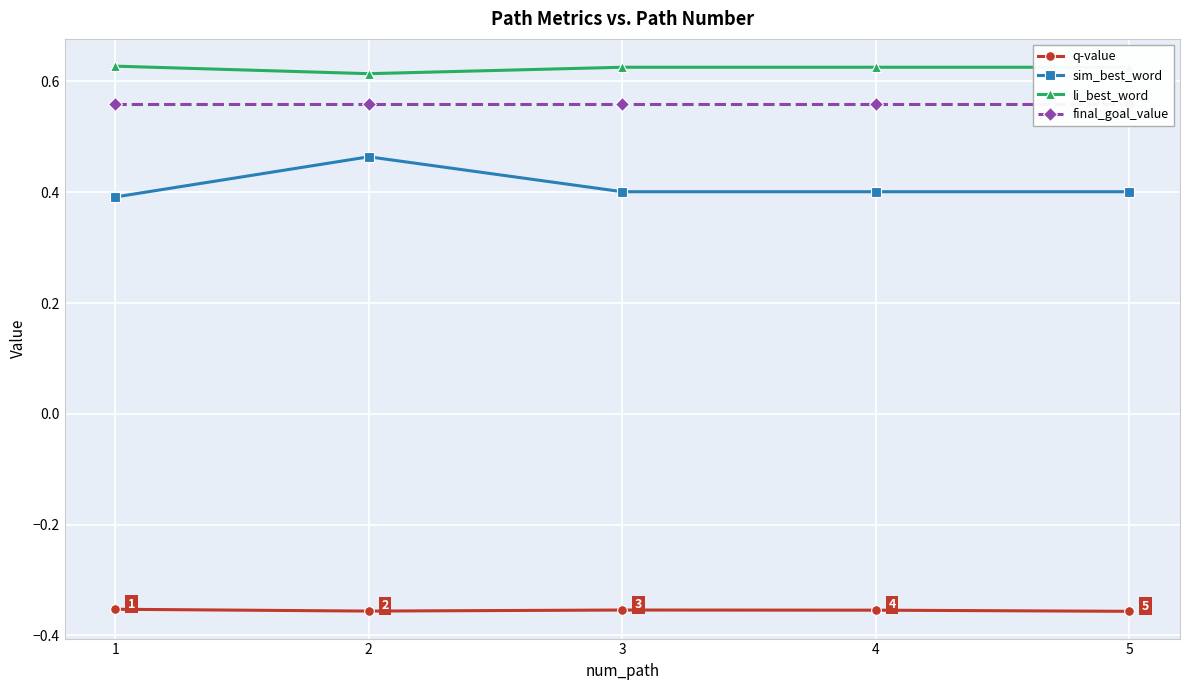

At which category is the sum across all series the highest?

2